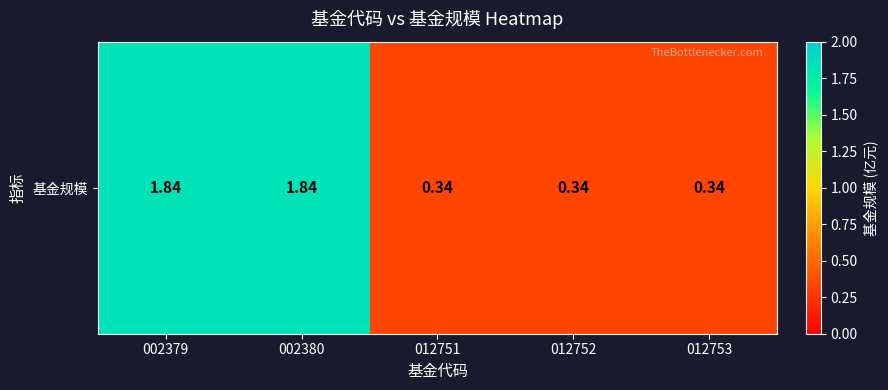

The chart shows a value of 0.2 at 012752. True or false?

False